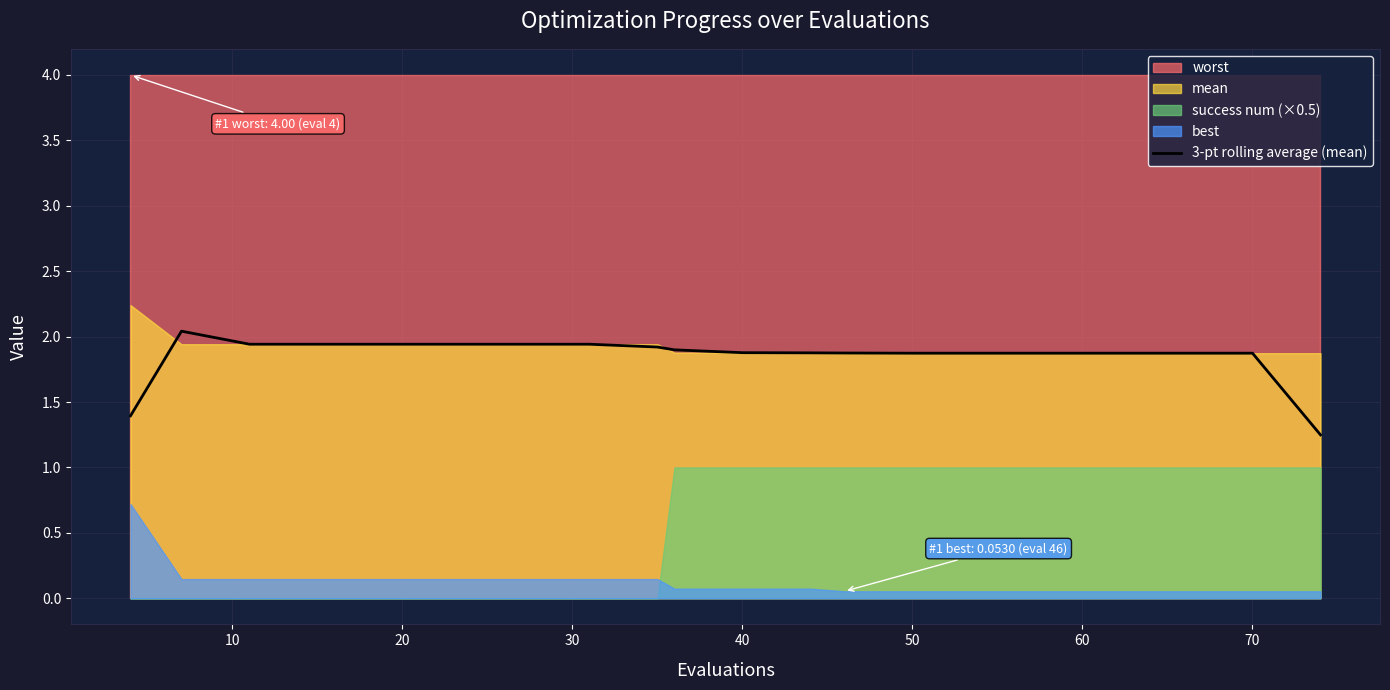

How many lines are shown in the chart?

1